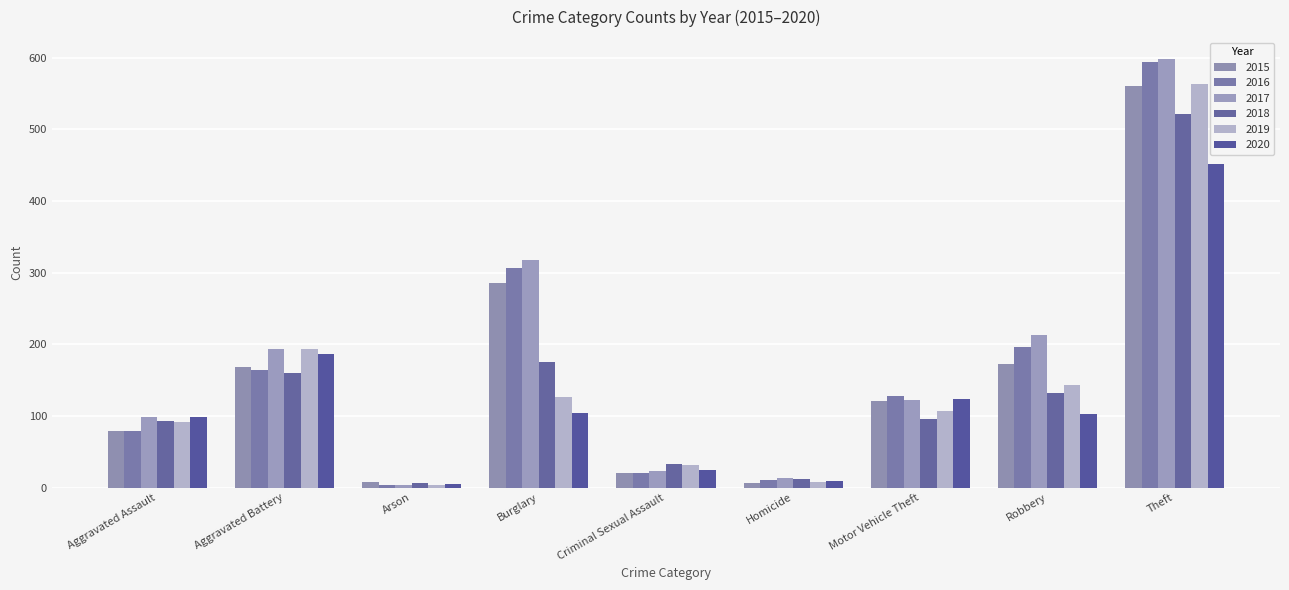

Between Aggravated Battery and Homicide, which series saw the biggest shift?

2019